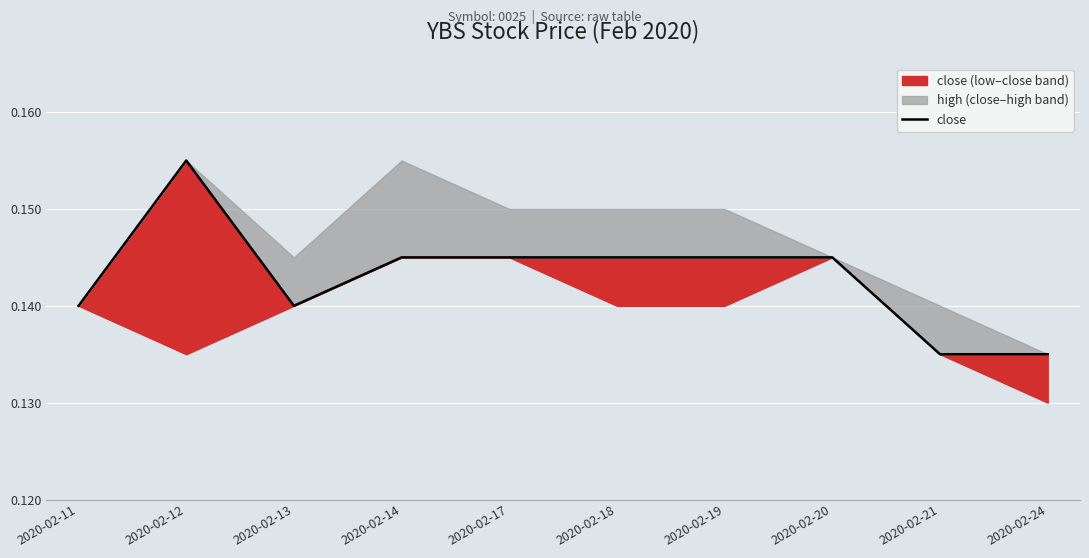

Is it true that the value at 2020-02-20 is 0.2?

False